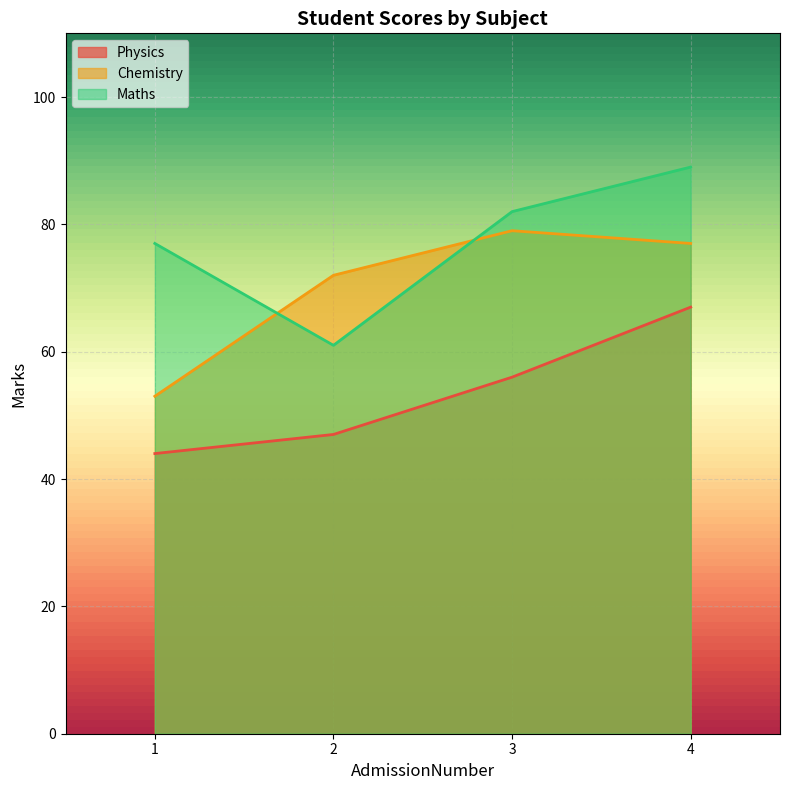

Which category has the lowest value in the Chemistry series?

1